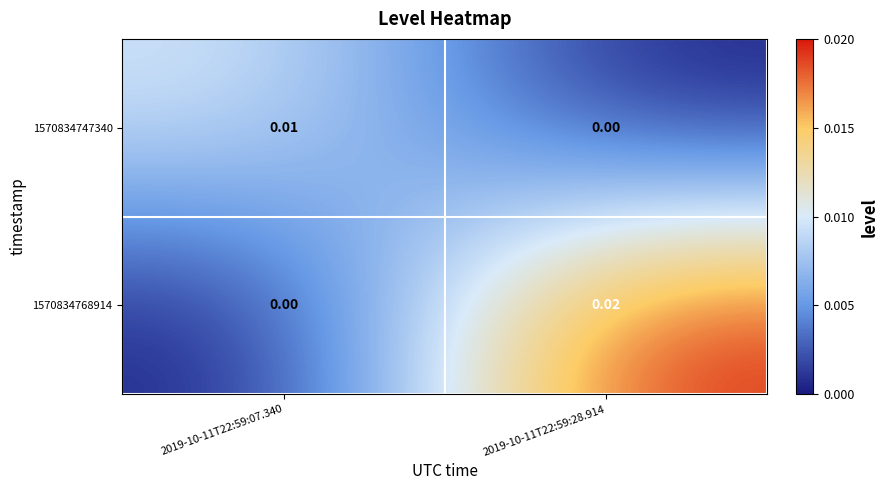

Rank the series at 2019-10-11T22:59:28.914 from highest to lowest value.

1570834768914, 1570834747340